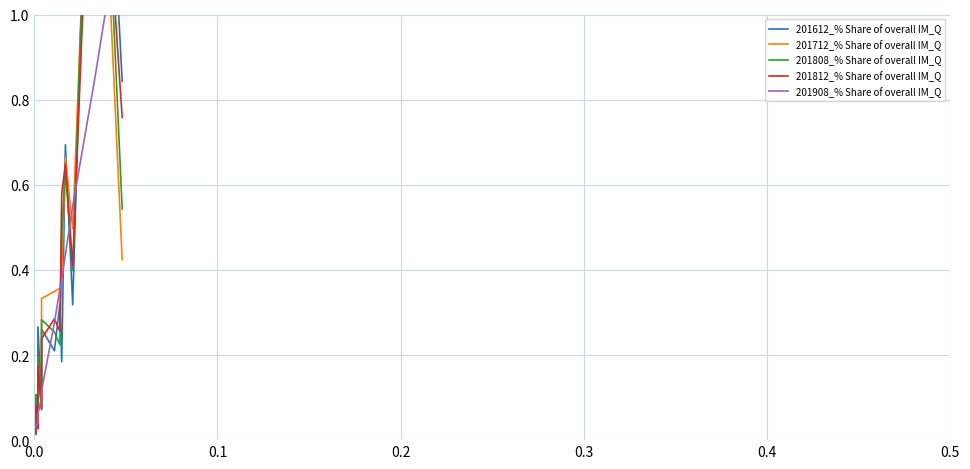

The value of 201612_% Share of overall IM_Q at 0.2 is 0.0. True or false?

False